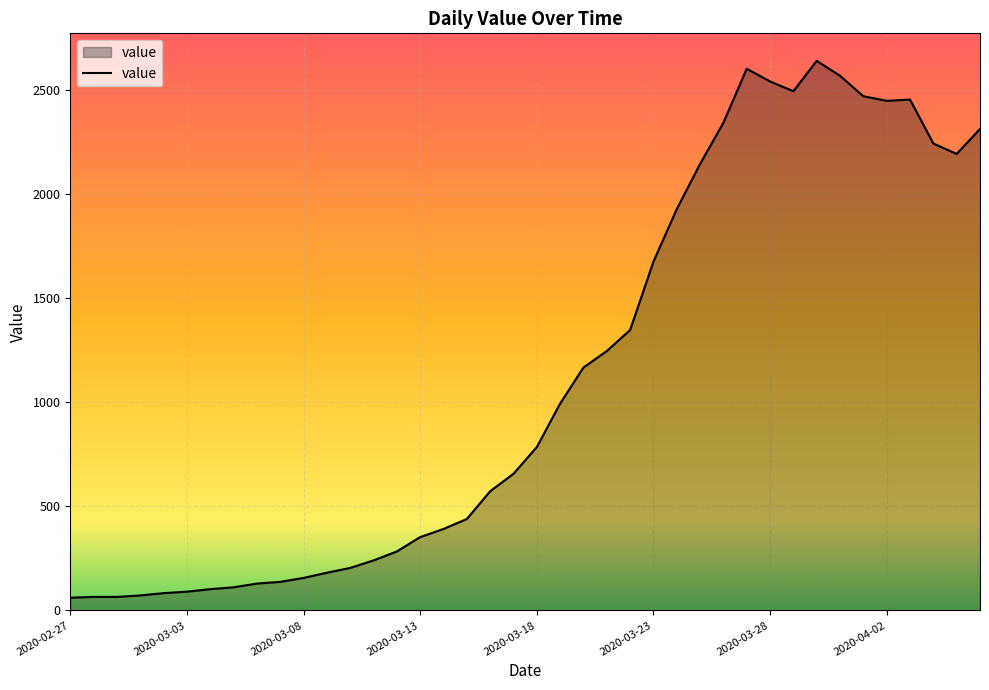

What is the difference between the maximum and minimum values?

2577